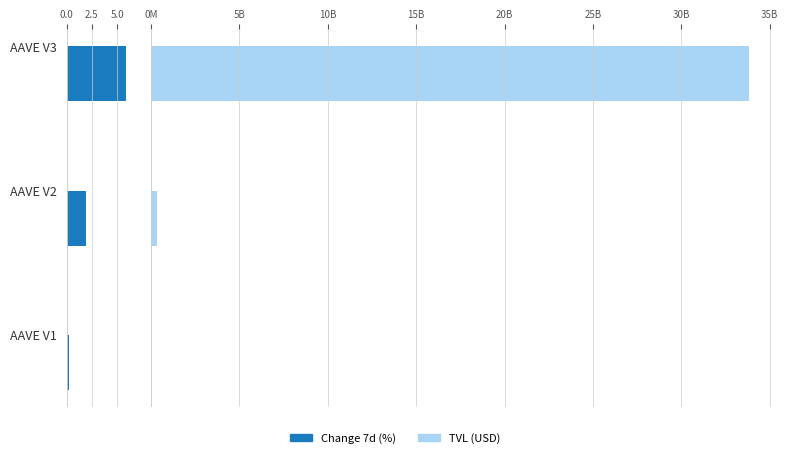

How many series are shown in this chart?

2